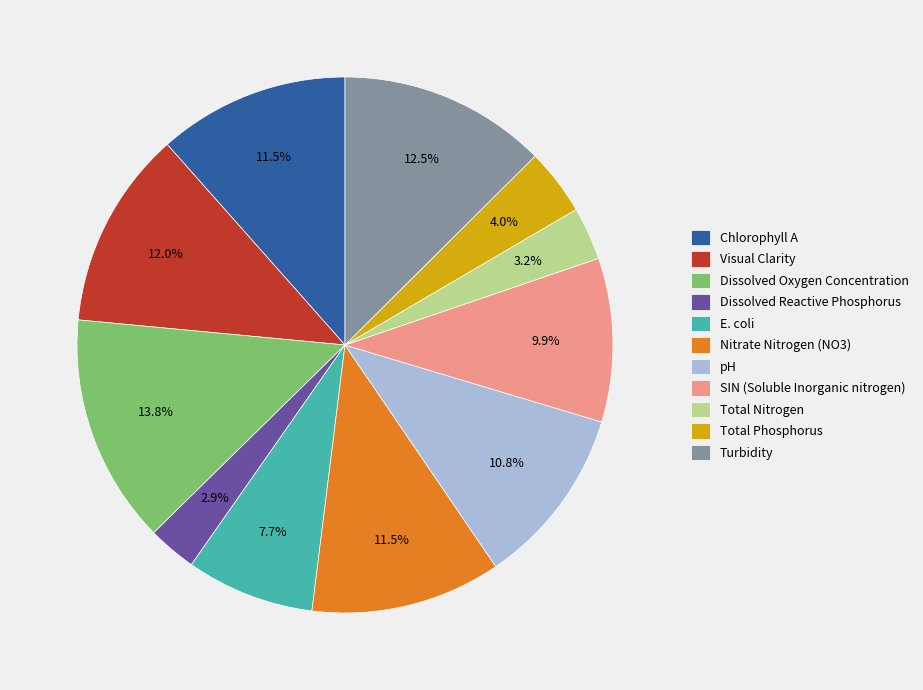

Does any single category account for the majority?

No